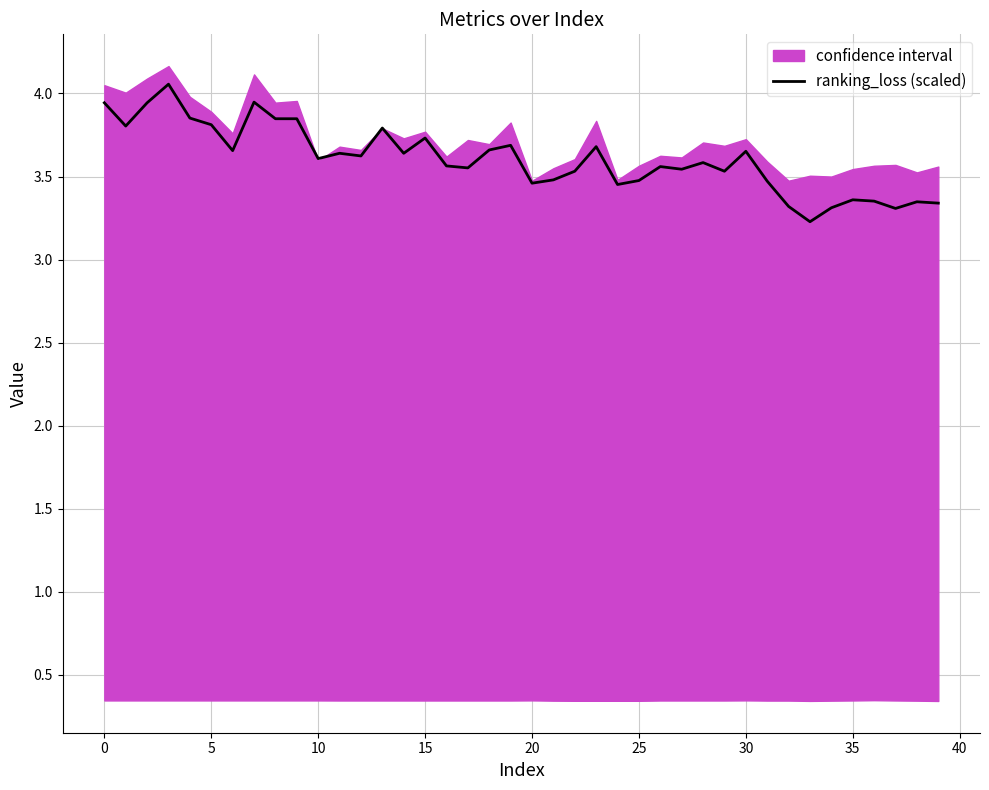

True or false: the data has more than 2 interior local peaks.

True